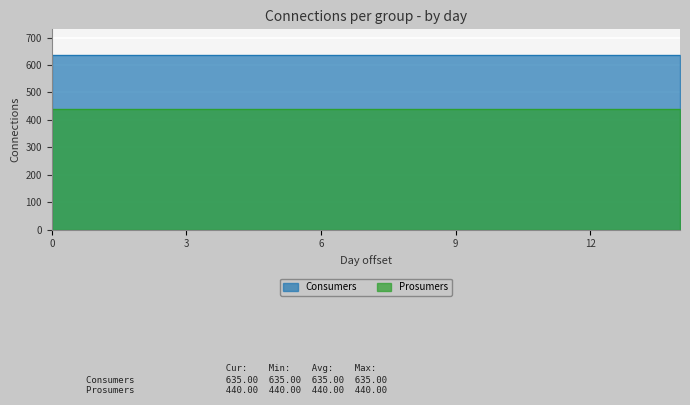

What is the sum of the Prosumers values at 0 and 8?

880